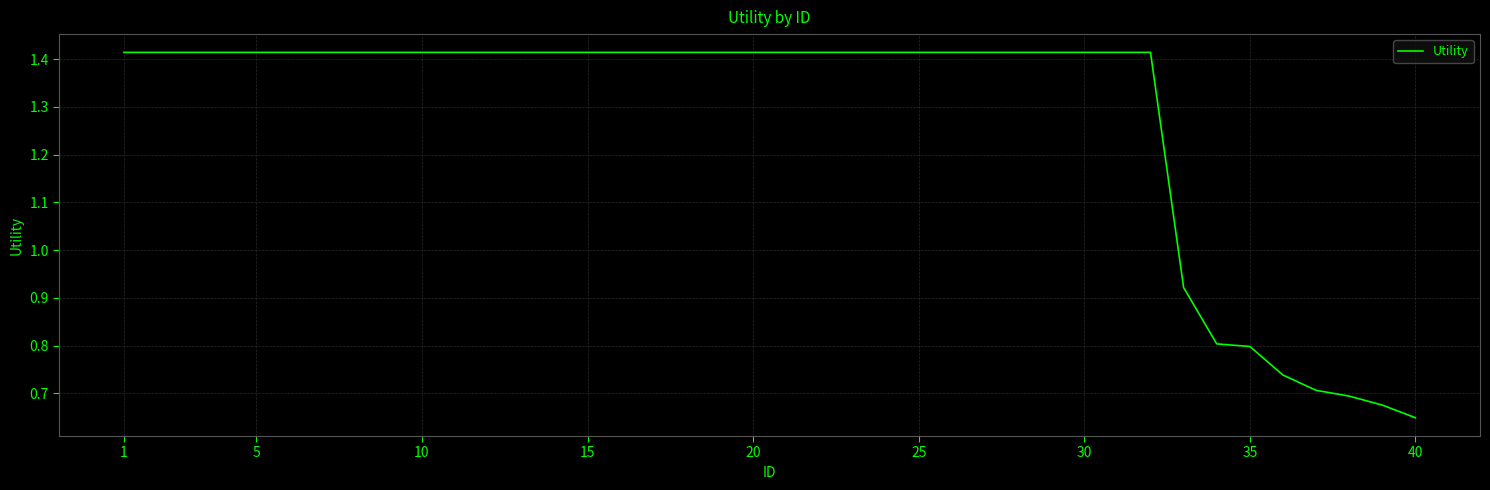

What is the difference between the maximum and minimum values?

0.8